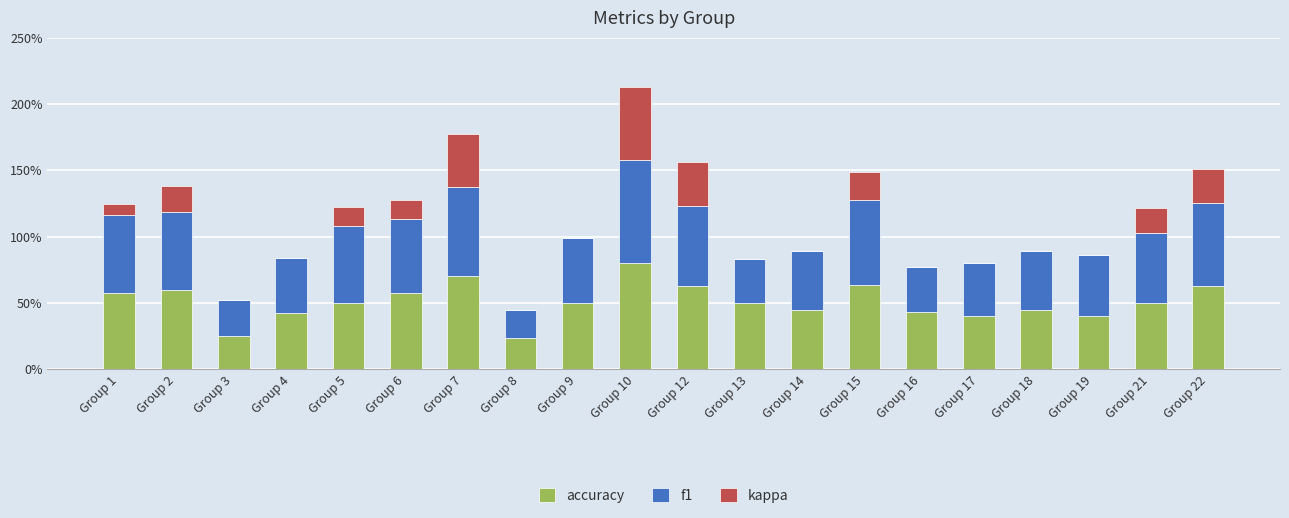

Rank the categories by f1 value from highest to lowest.

Group 10, Group 7, Group 15, Group 22, Group 12, Group 1, Group 2, Group 5, Group 6, Group 21, Group 9, Group 19, Group 14, Group 18, Group 4, Group 17, Group 16, Group 13, Group 3, Group 8